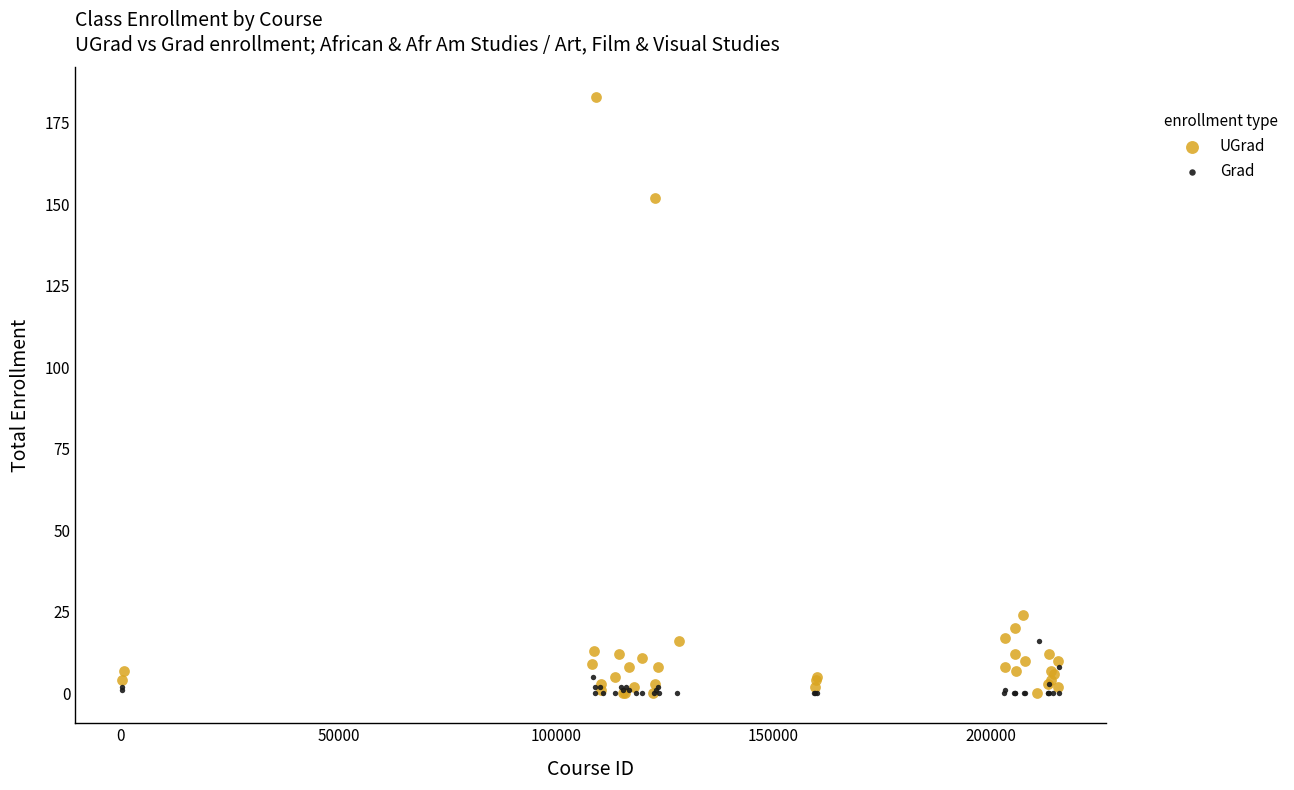

Which series reaches the maximum Y coordinate?

UGrad